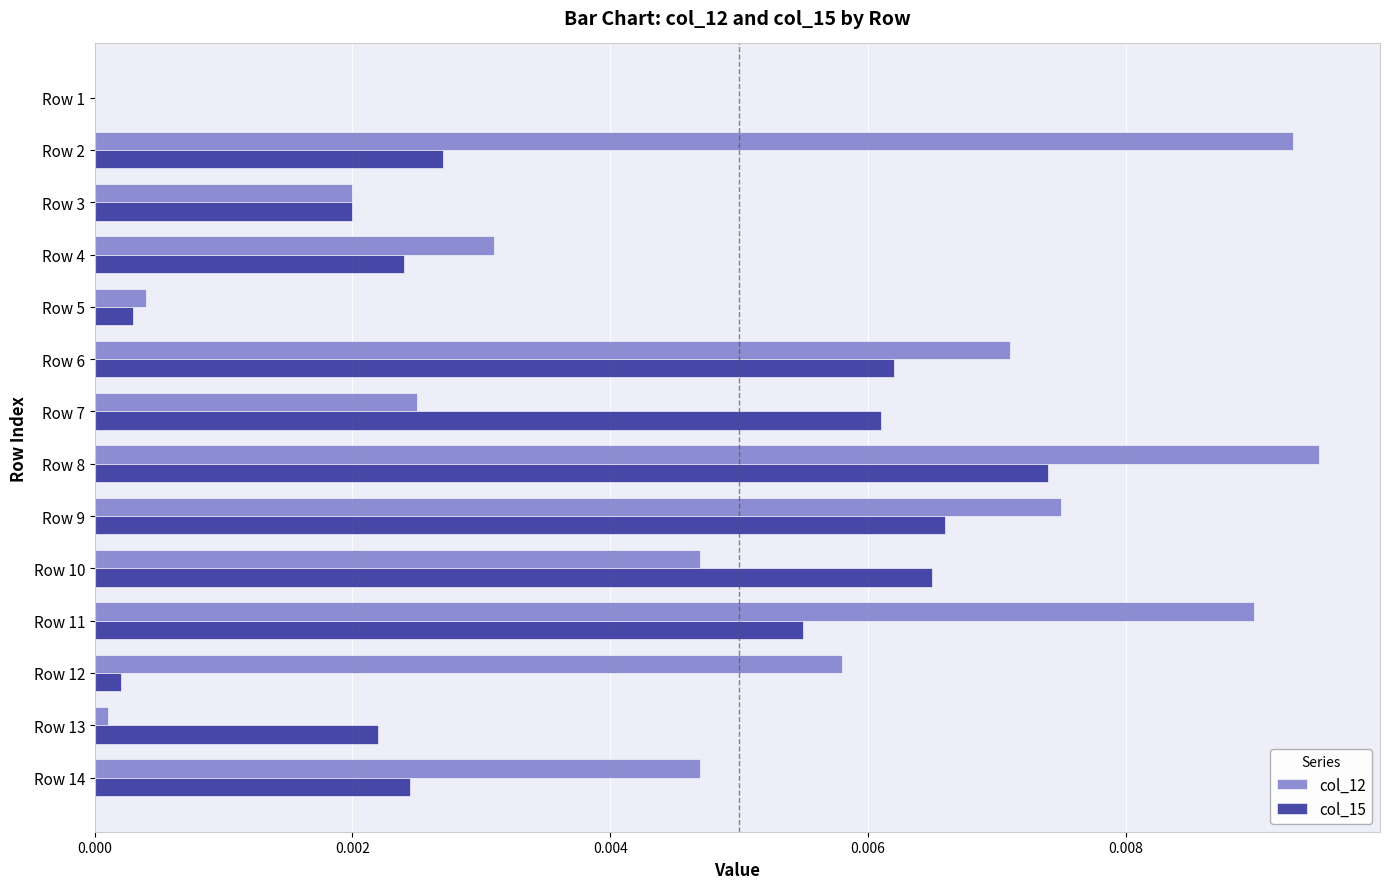

At which category is the sum across all series the highest?

Row 8